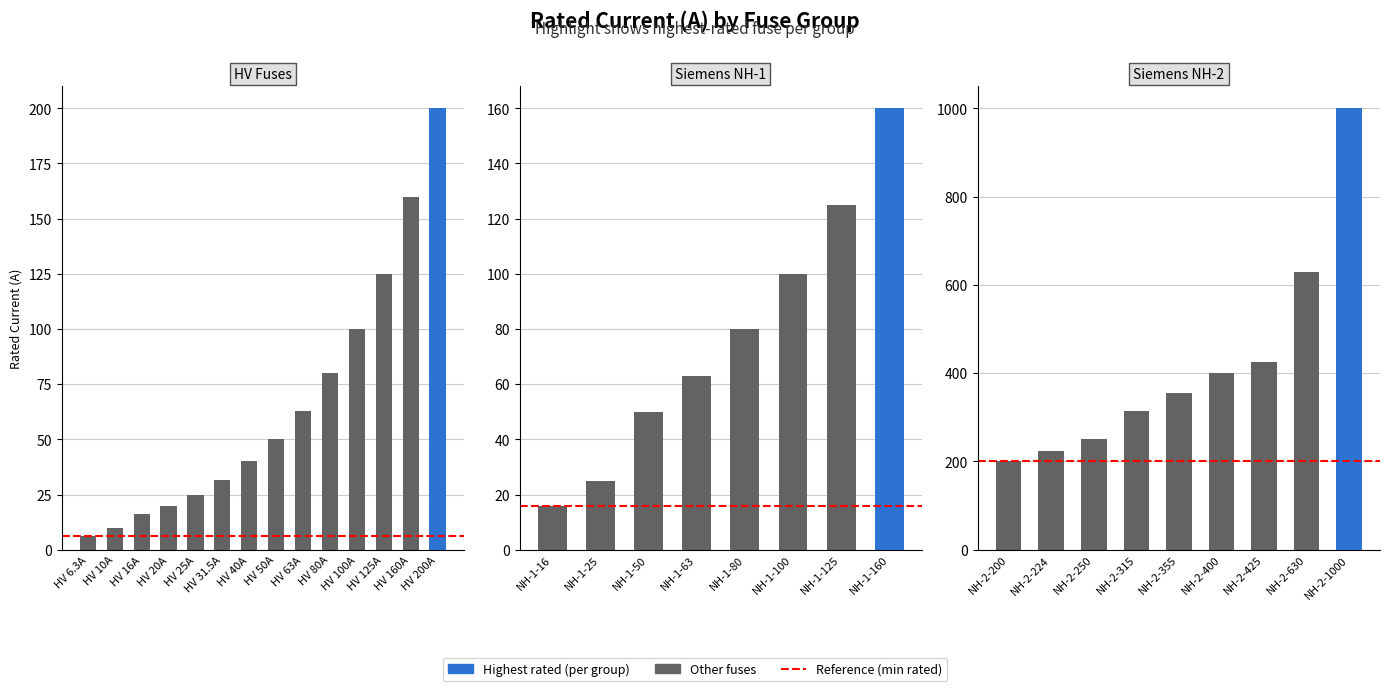

What value does the data have at HV 20A?

20.0